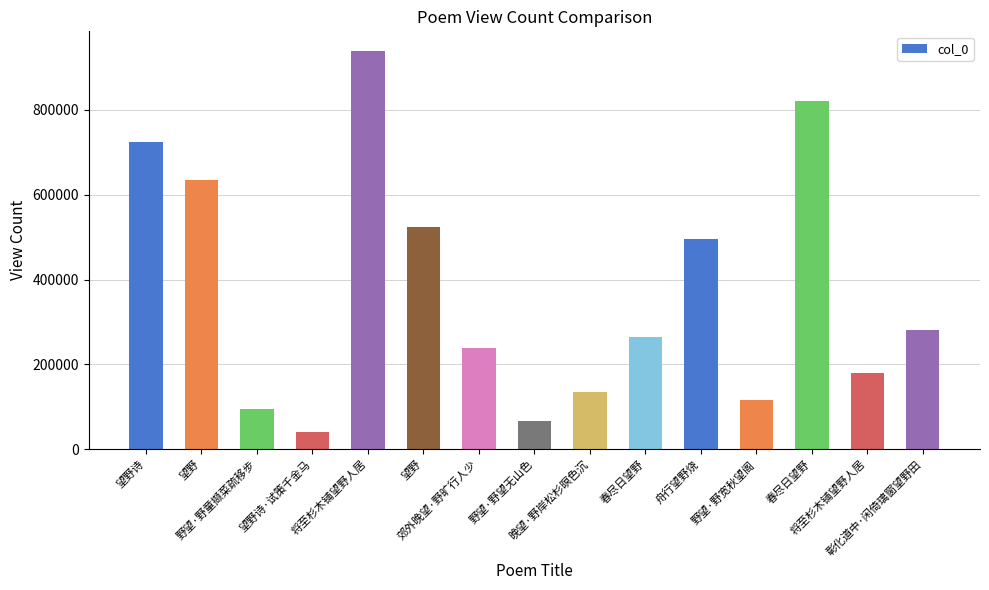

Read the value at 将至杉木铺望野人居, to the nearest 100.

180600